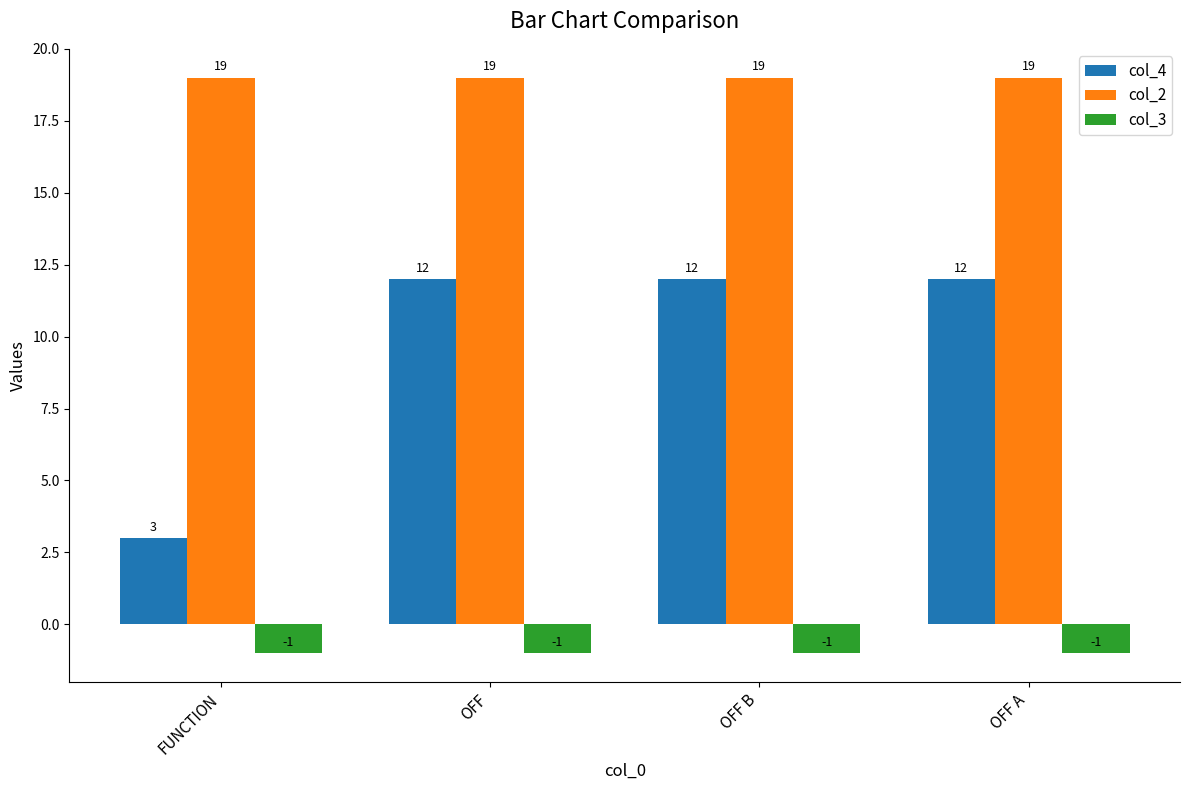

How many data points does each series have?

4